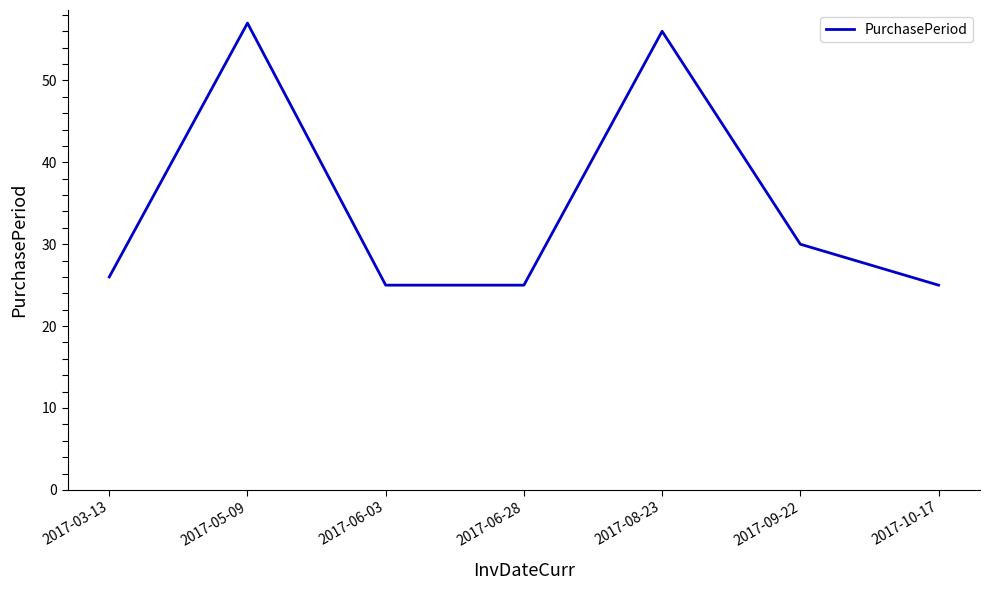

Where is the data nearest to the value 41?

2017-09-22